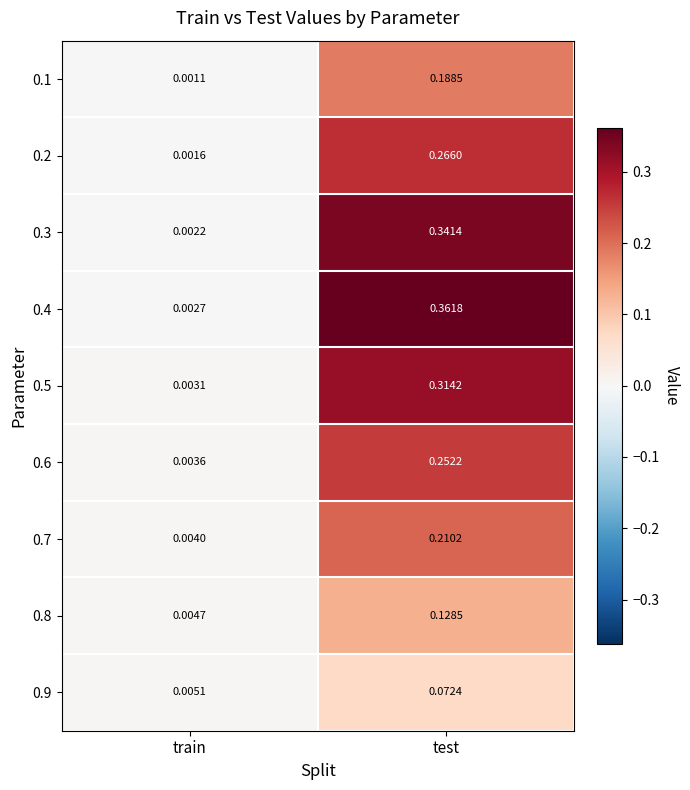

At which category is the sum across all series the highest?

test